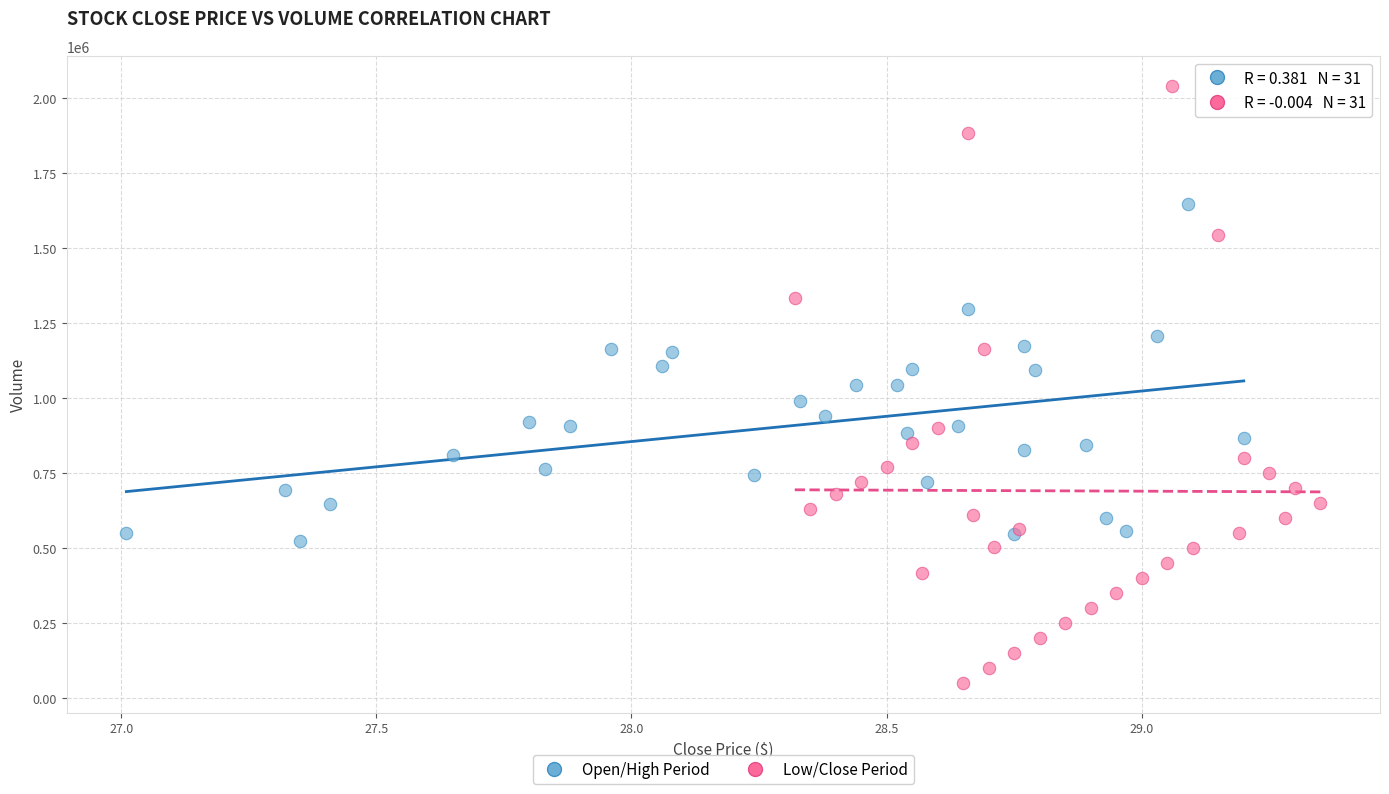

Which series has the widest spread of Y values?

Low/Close Period